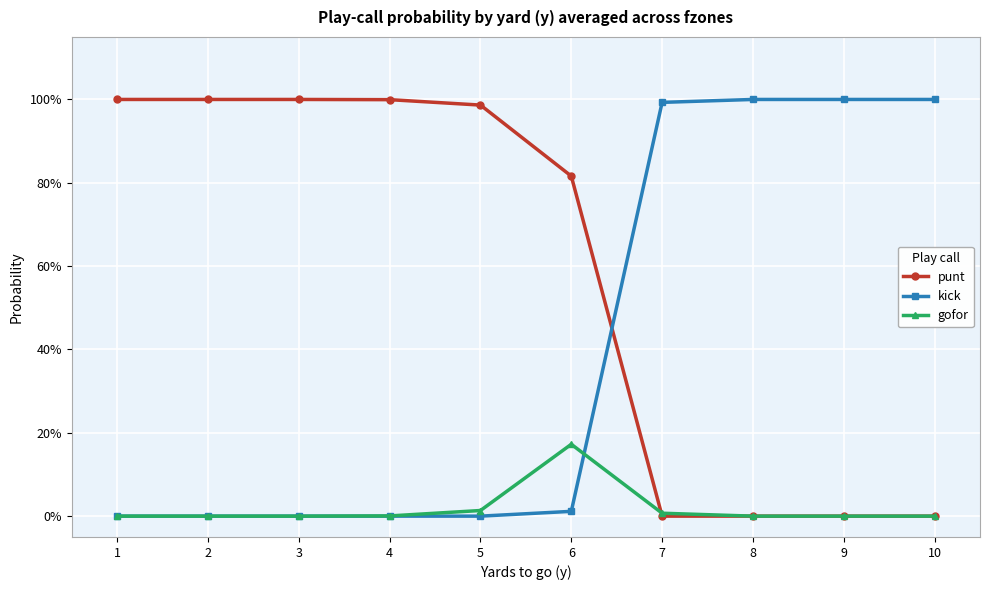

What is the difference between the kick values at 9 and 5?

1.0